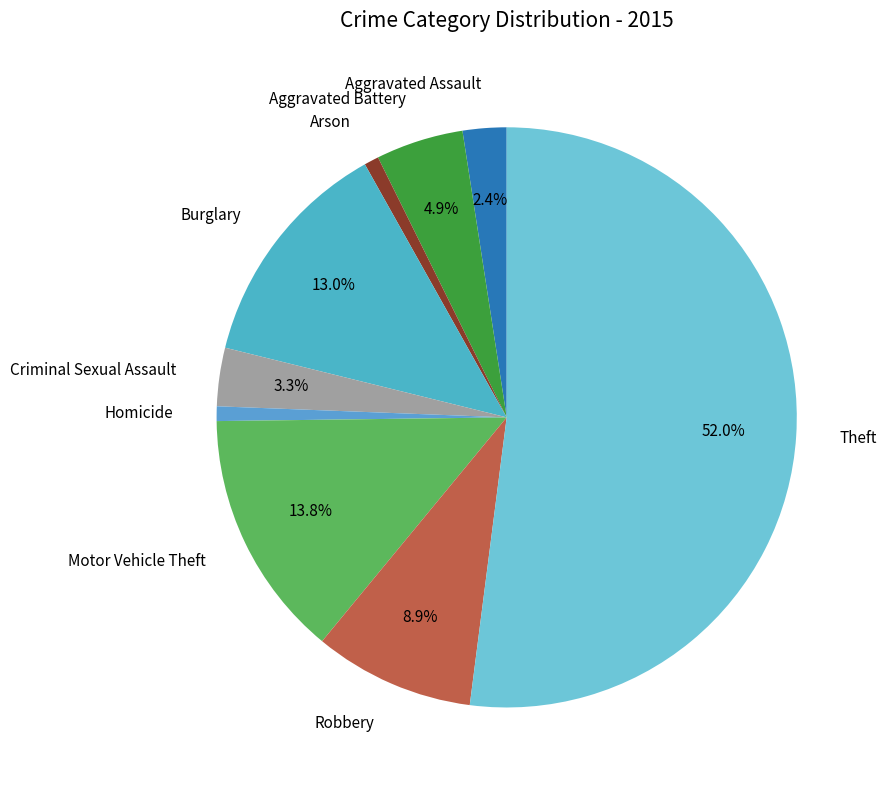

Is the sum of Homicide and Arson greater than half?

No